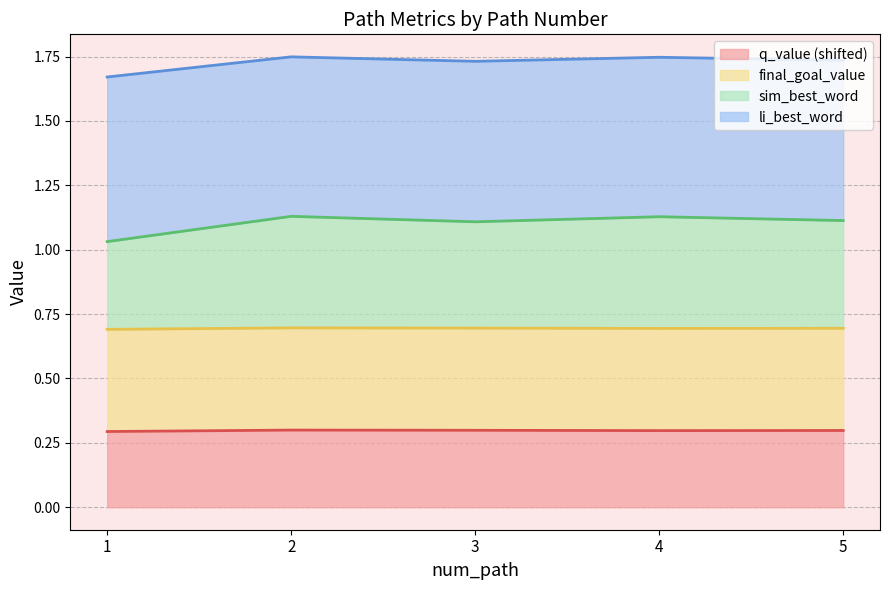

The value of q_value (shifted) at 4 is 0.2. True or false?

False